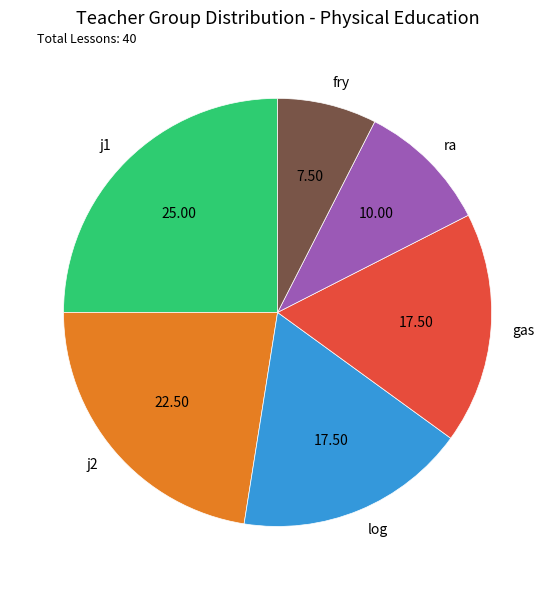

Which has a higher value, j2 or ra?

j2